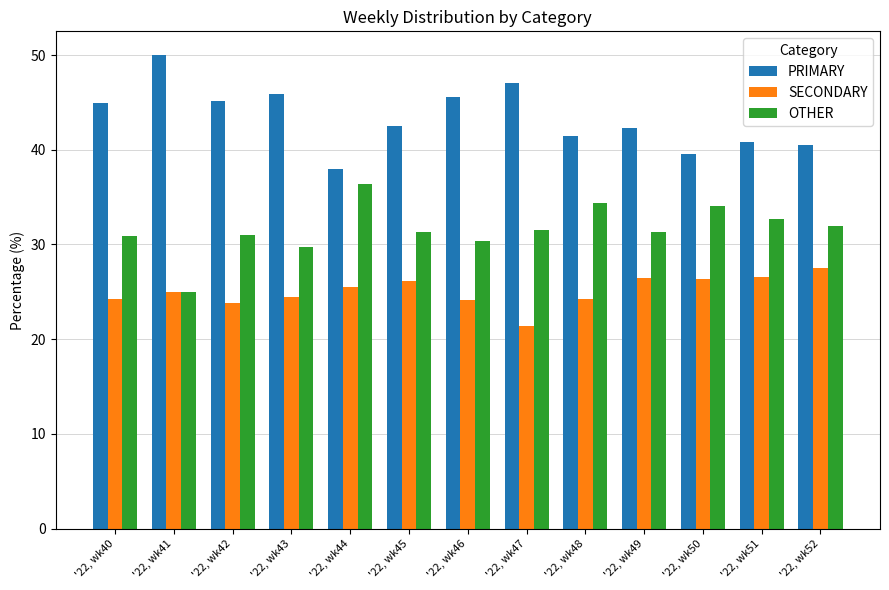

Read the OTHER value at '22, wk49.

31.3